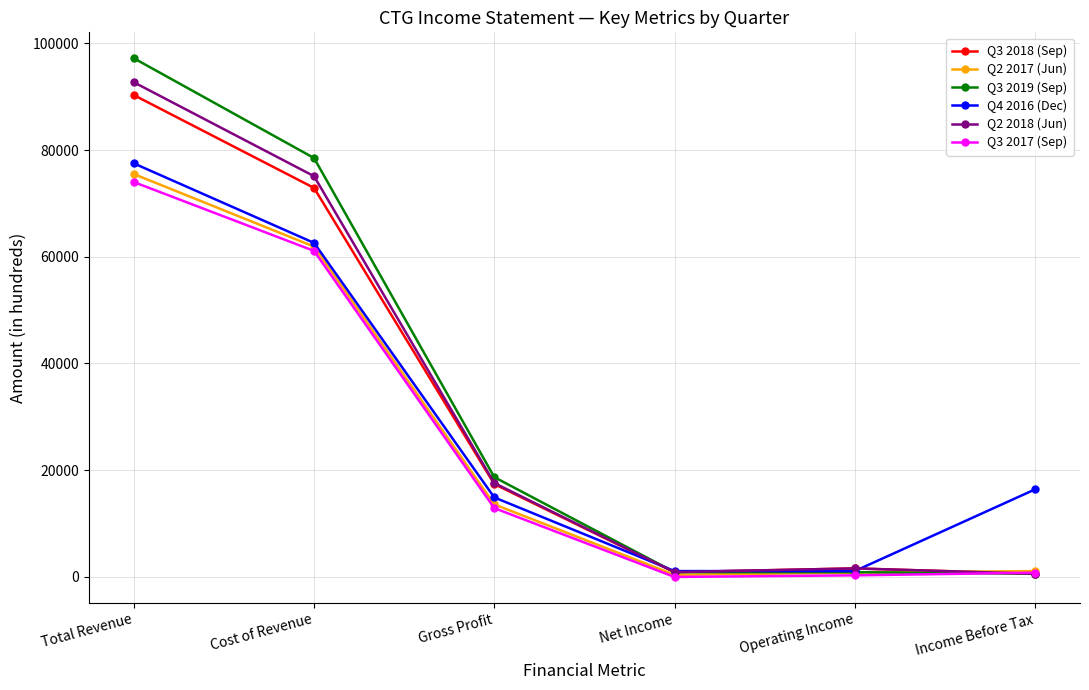

What is the maximum value for Q2 2017 (Jun)?

75500